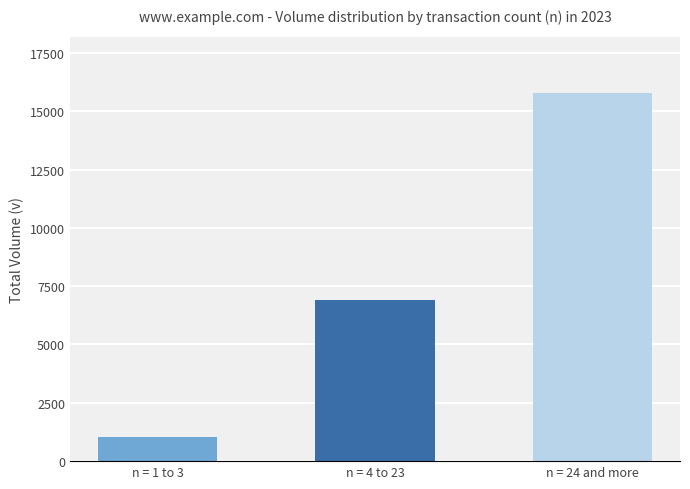

List the labels in order of value, smallest first.

n = 1 to 3, n = 4 to 23, n = 24 and more